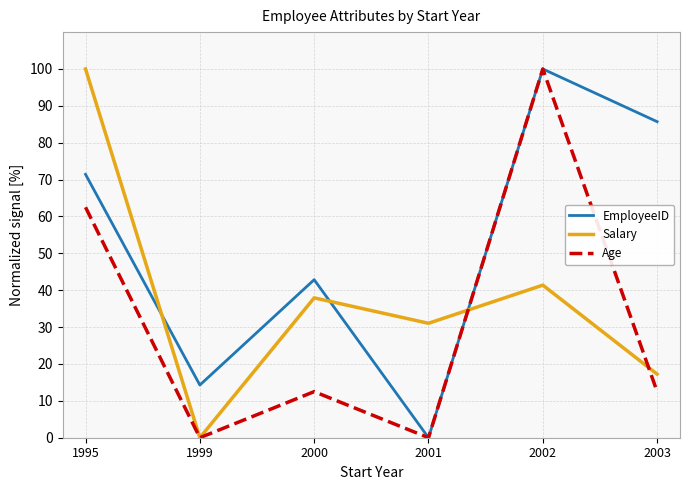

How many interior local valleys does the Salary series have?

2